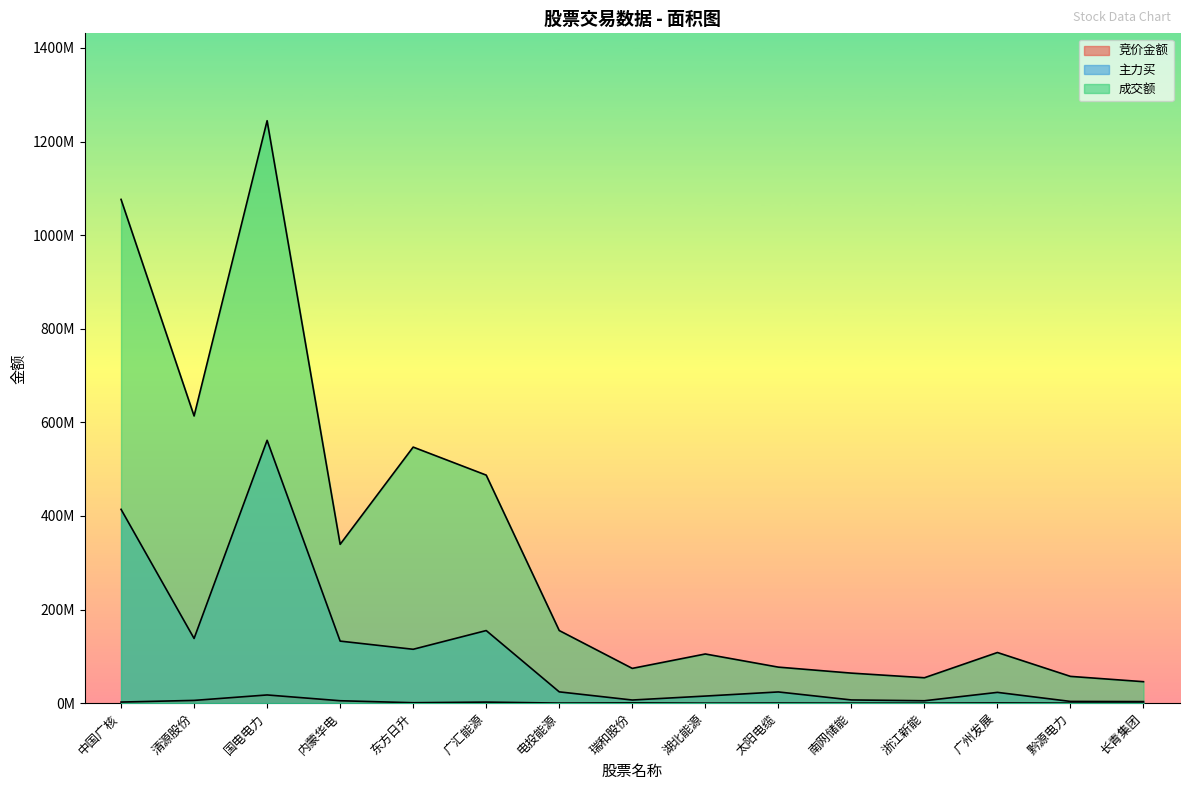

Where is 竞价金额 nearest to the value 8796126?

清源股份